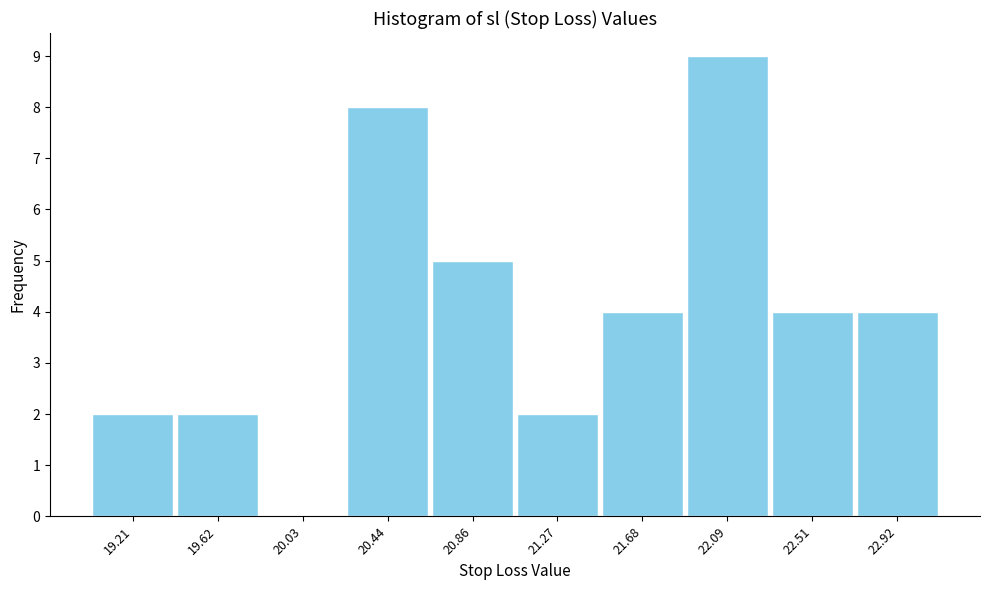

Reading left to right, transcribe this chart: for each bar, give the range it covers on the x-axis and its height. Neither the bar edges nor the heights are printed on the chart, so give them approximately, as read against the axes.

19.00 to 19.40: 2
19.40 to 19.85: 2
19.85 to 20.25: 0
20.25 to 20.65: 8
20.65 to 21.05: 5
21.05 to 21.50: 2
21.50 to 21.90: 4
21.90 to 22.30: 9
22.30 to 22.70: 4
22.70 to 23.15: 4